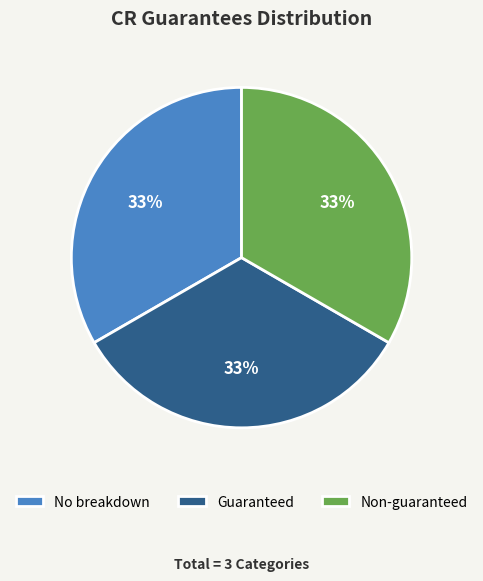

Approximately how many times larger is the value at Non-guaranteed compared to No breakdown?

1.0